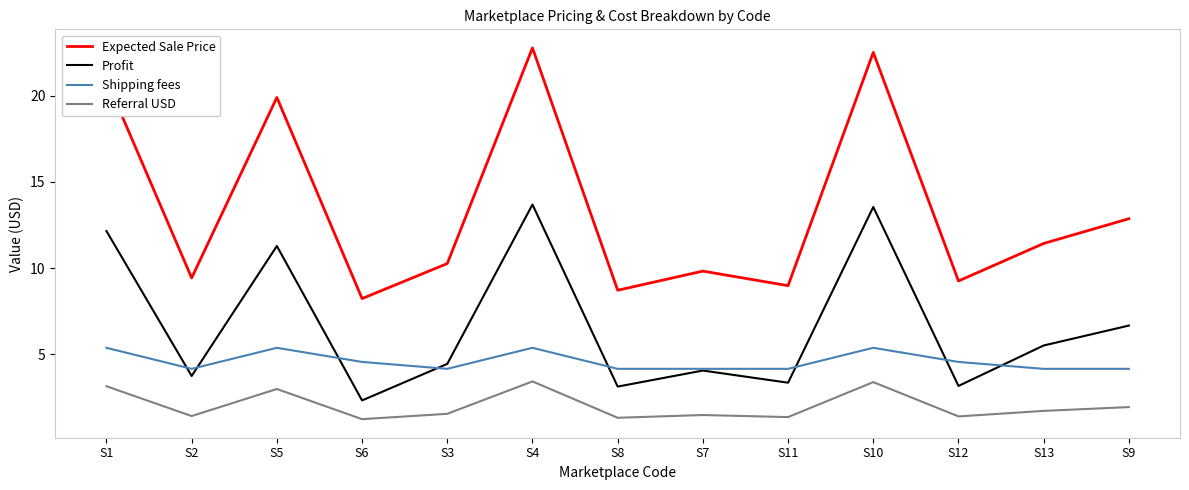

Where is Referral USD nearest to the value 2?

S9